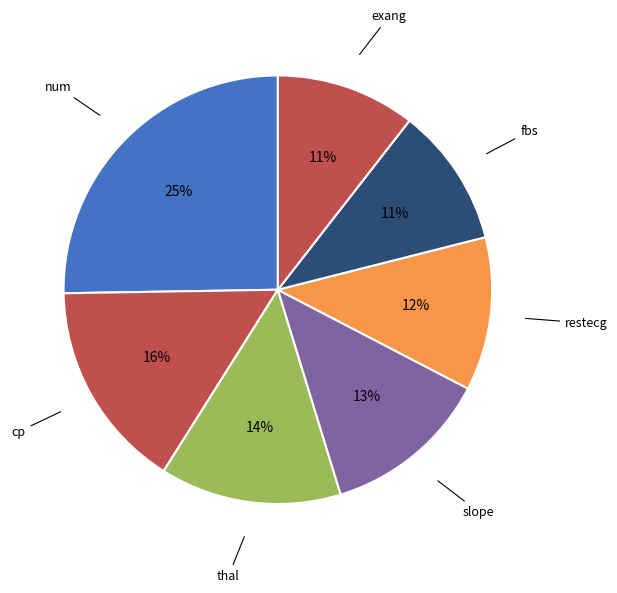

Count the number of slices in the pie.

7